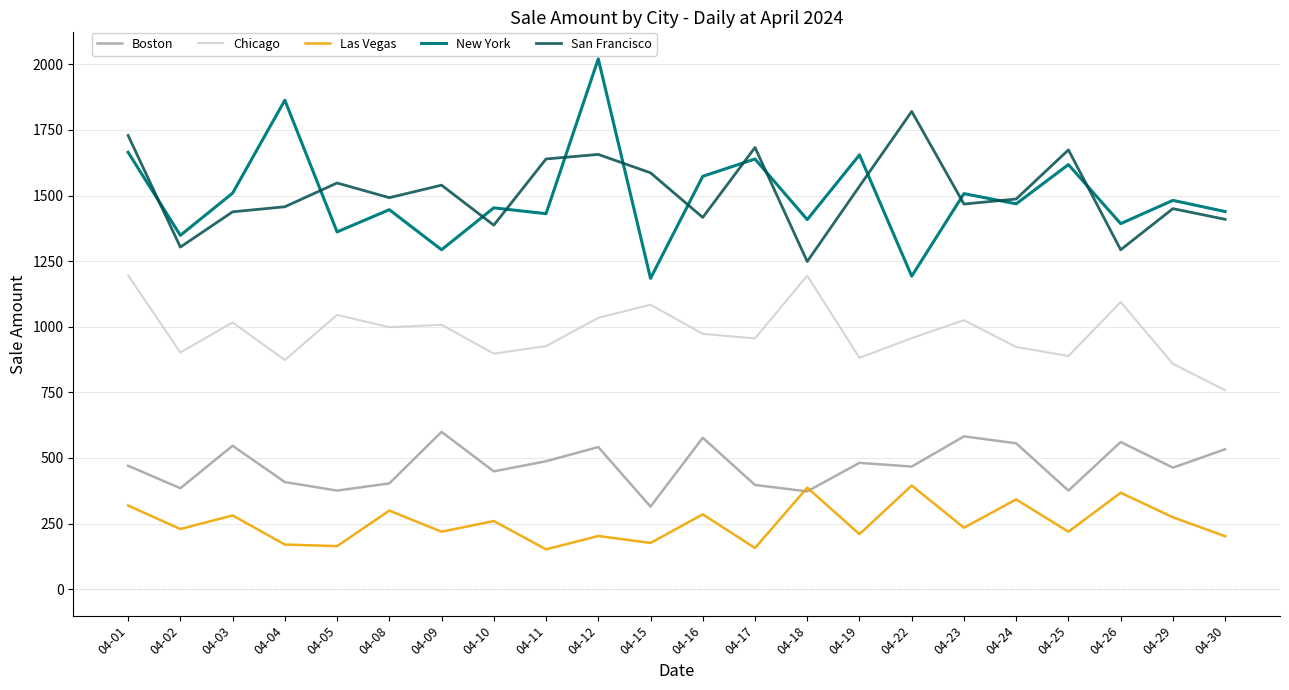

True or false: New York and Chicago intersect in this chart.

False